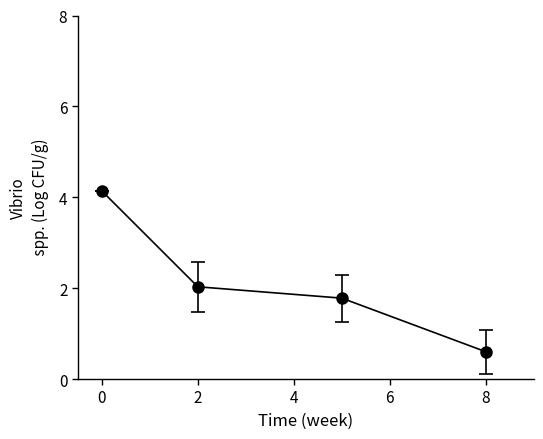

What is the average value?

2.1